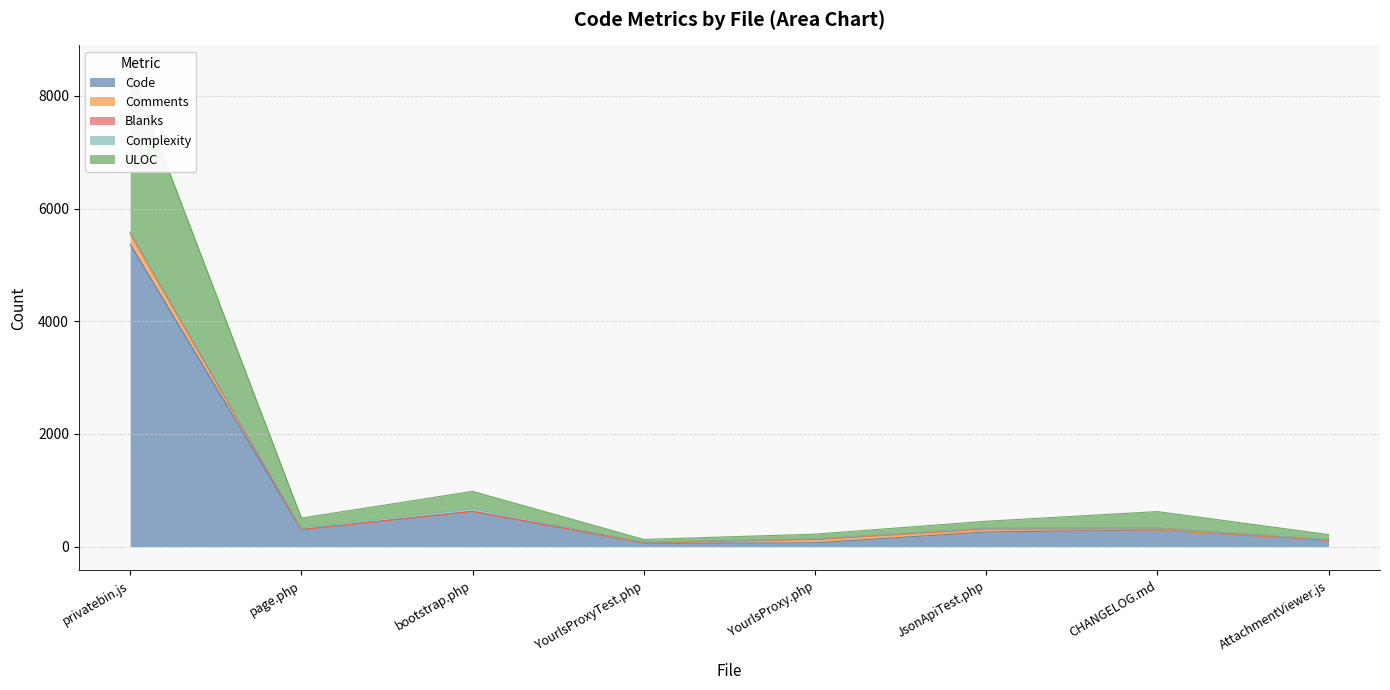

True or false: Complexity and Code intersect in this chart.

False